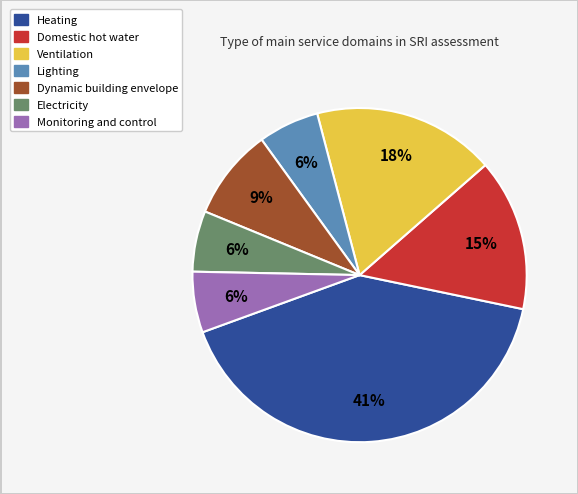

Is the sum of Dynamic building envelope and Ventilation greater than half?

No